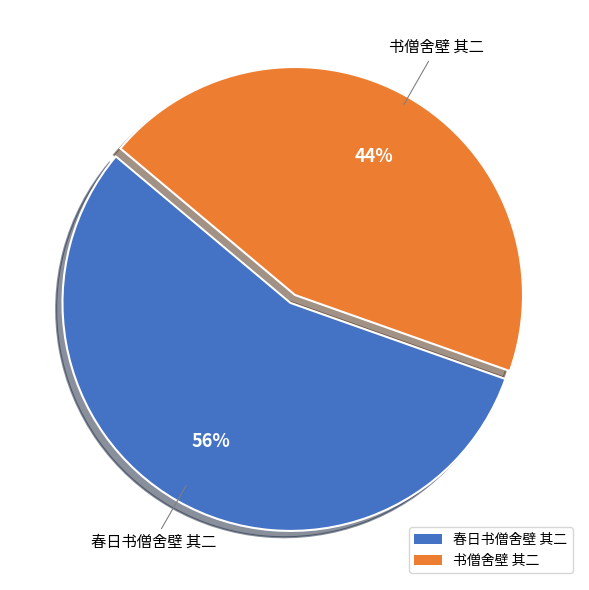

Is the sum of 书僧舍壁 其二 and 春日书僧舍壁 其二 greater than half?

Yes